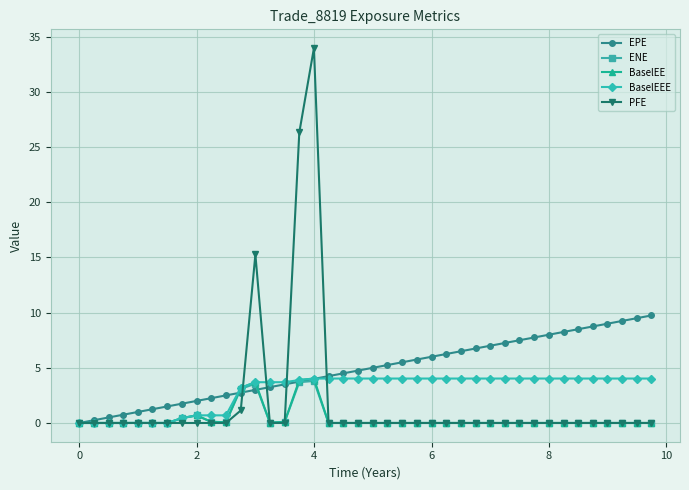

True or false: ENE has more than 1 interior local peaks.

True